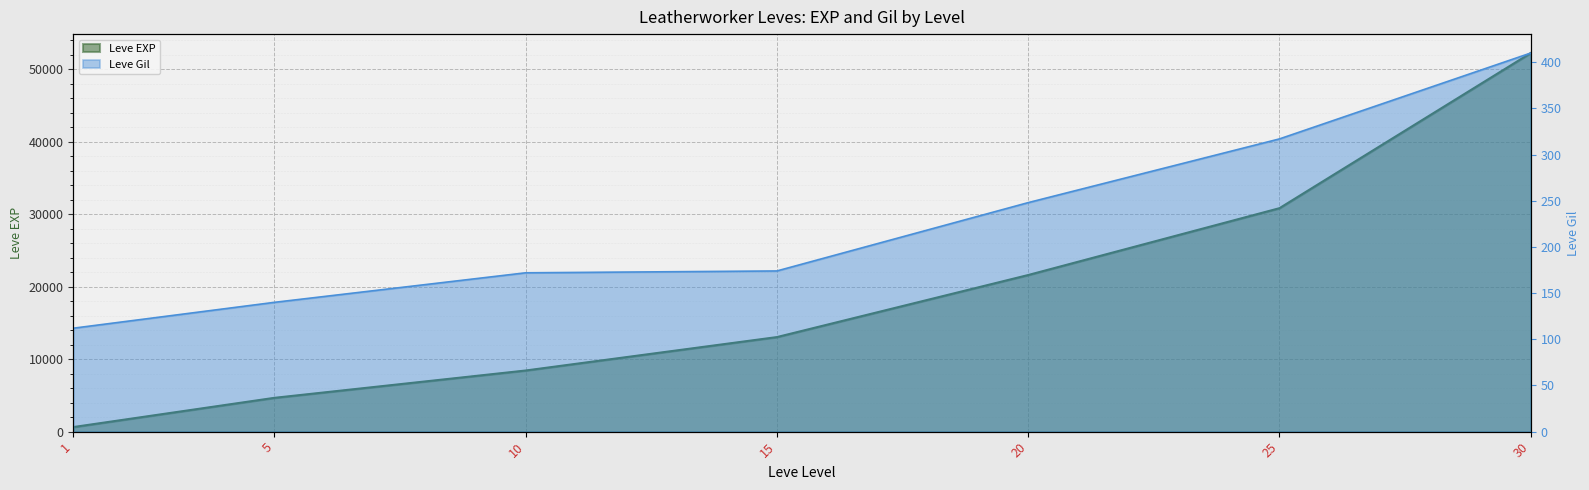

Rank the series by their average value, from highest to lowest.

Leve EXP, Leve Gil